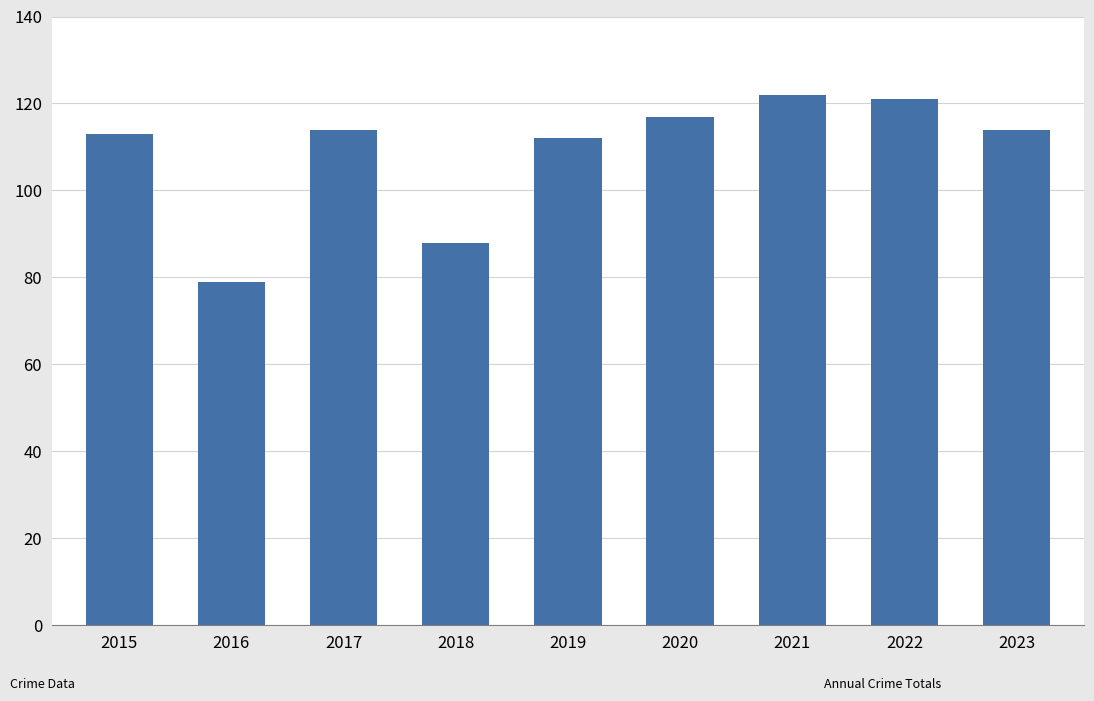

Reading left to right, transcribe all the data shown in this chart.

2015=113	2016=79	2017=114	2018=88	2019=112	2020=117	2021=122	2022=121	2023=114